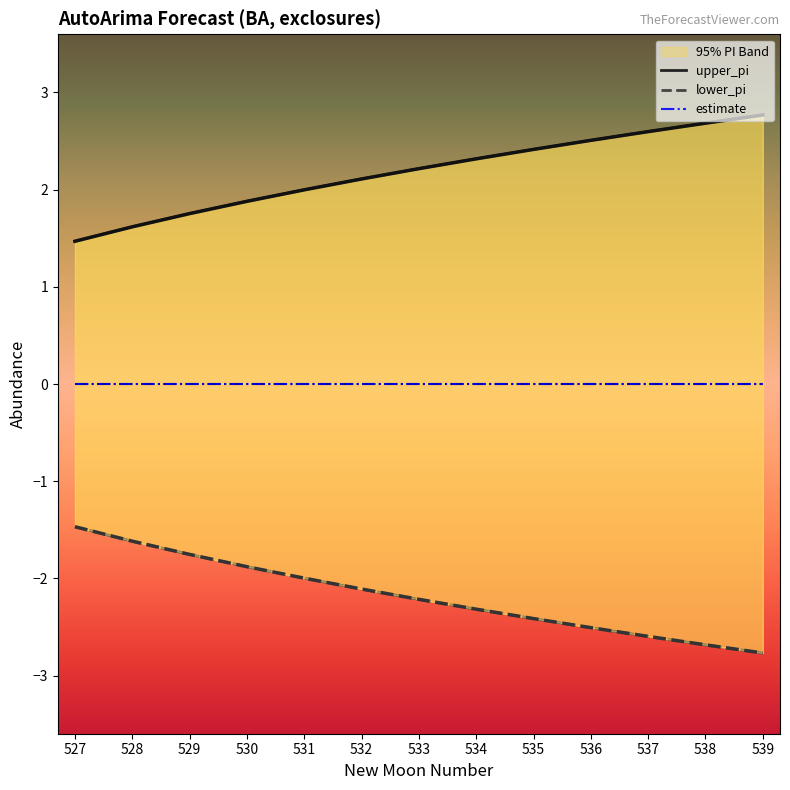

Is it true that upper_pi equals 2.7 at 538?

True